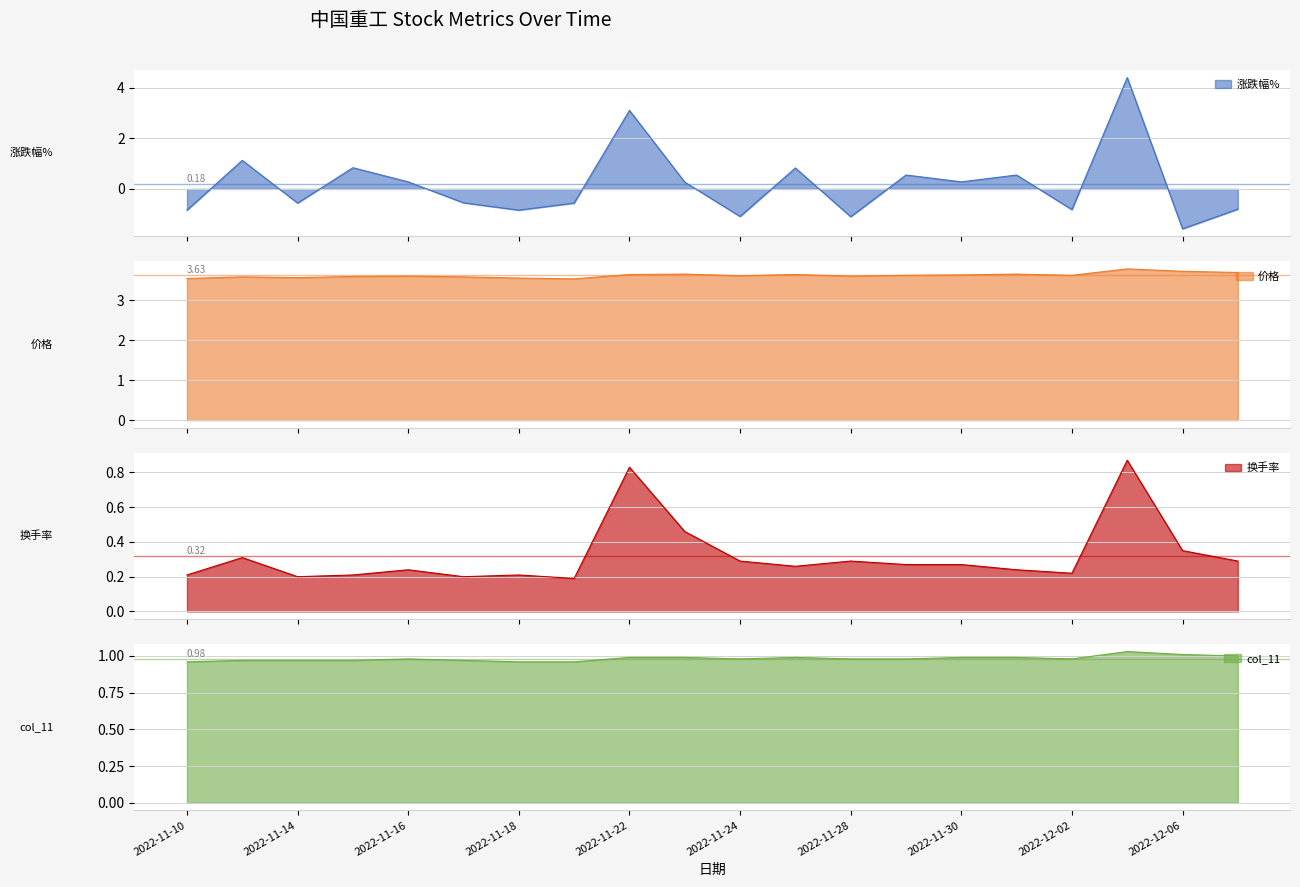

True or false: 涨跌幅% and 换手率 cross at least once.

True